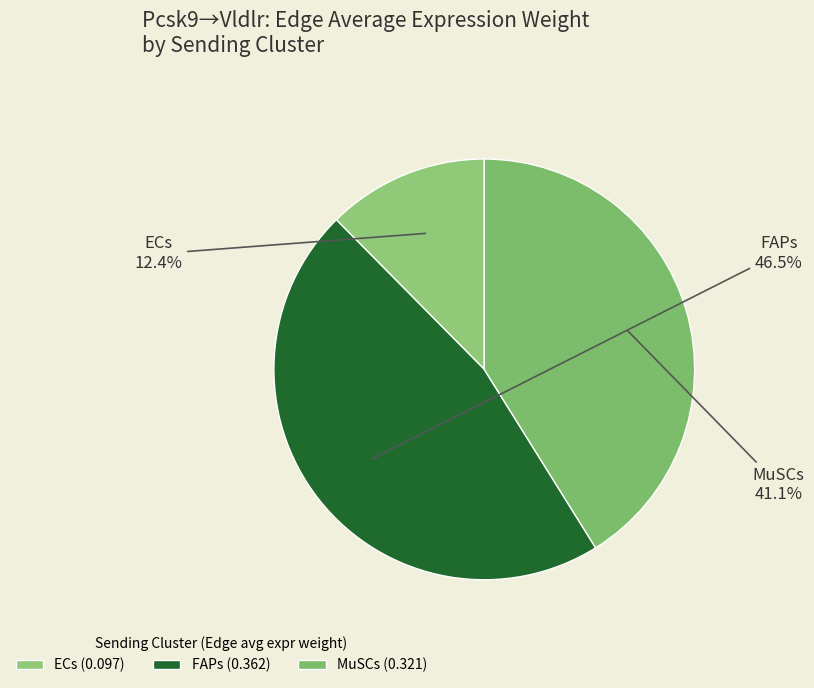

Does FAPs represent more than half of the total?

No